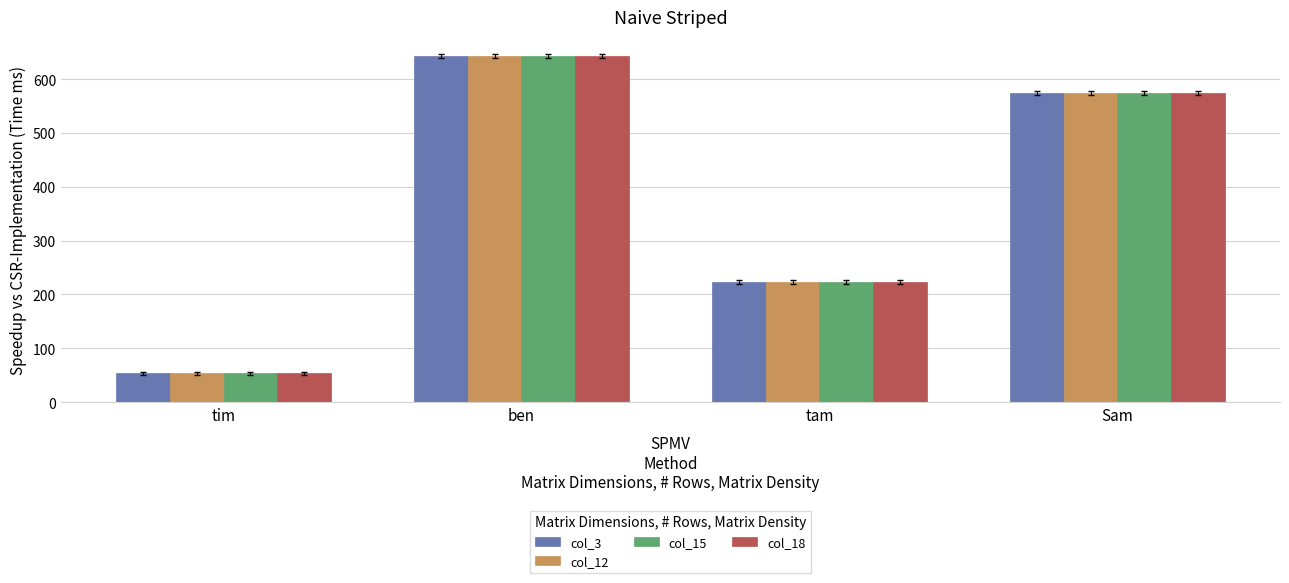

Is it true that col_3 equals 643 at ben?

True